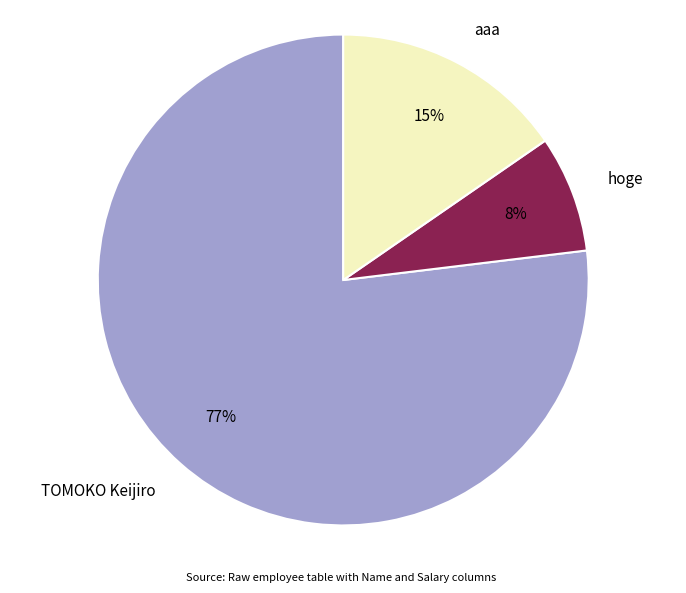

Is TOMOKO Keijiro the majority of the pie?

Yes